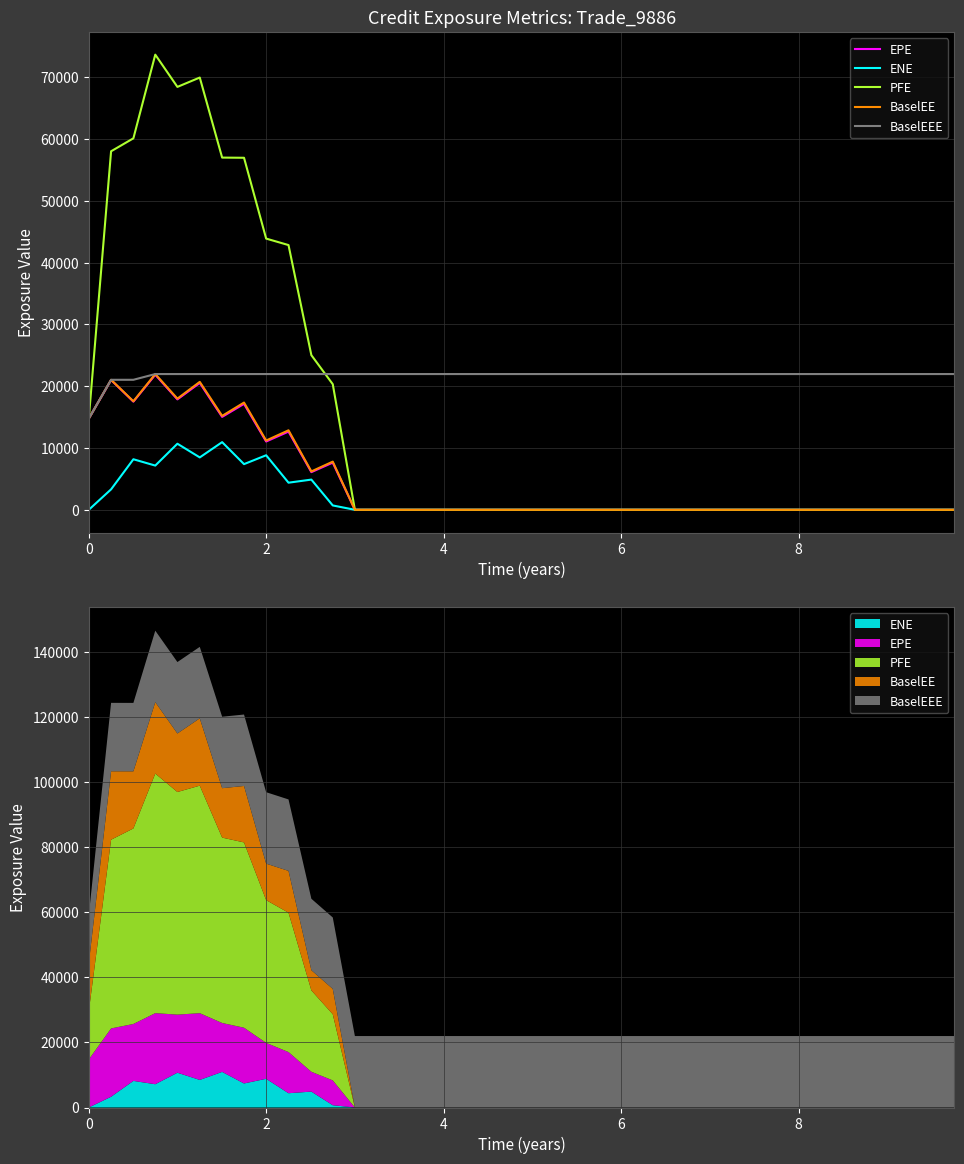

How many lines are shown in the chart?

5